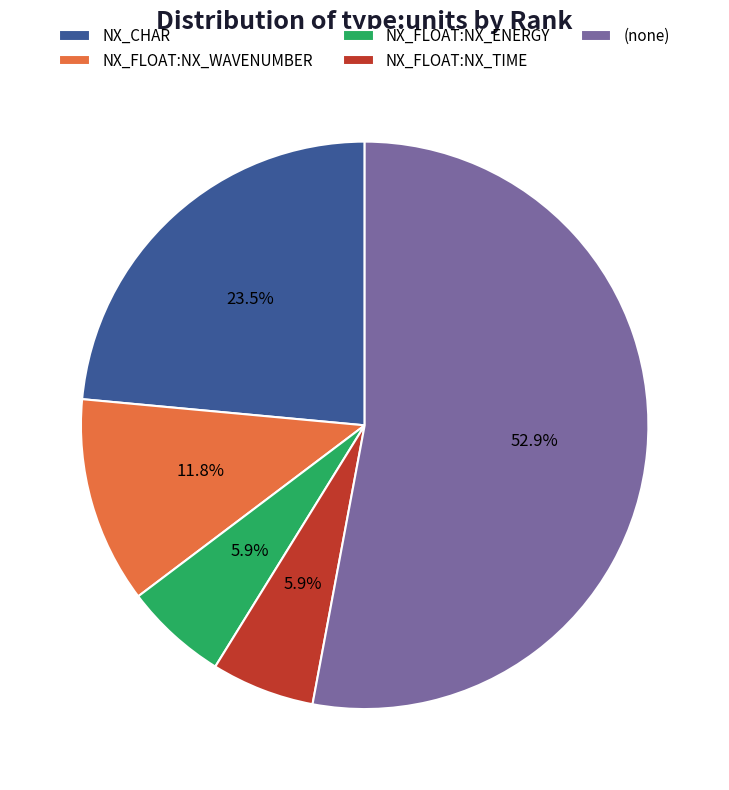

Which slice is the largest?

(none)